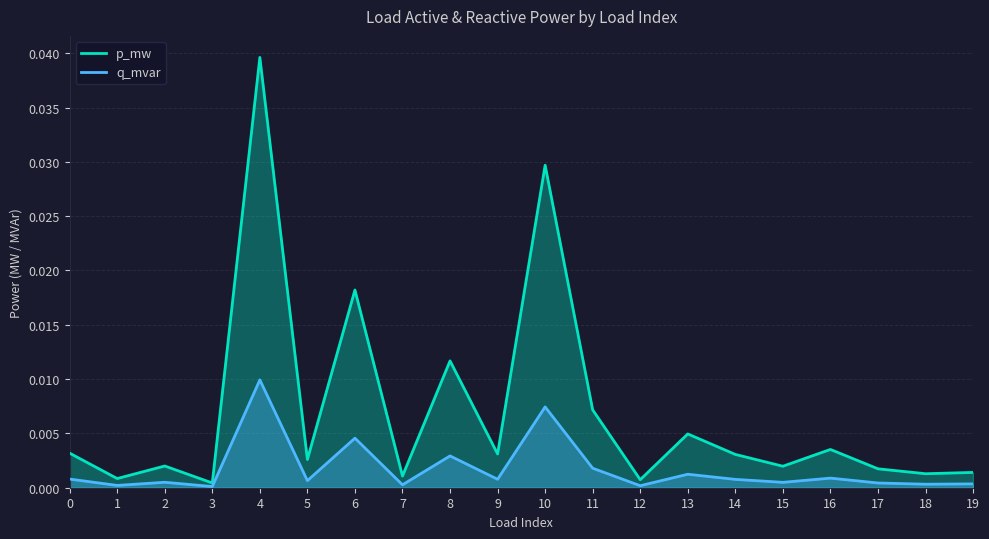

True or false: q_mvar and p_mw cross at least once.

False